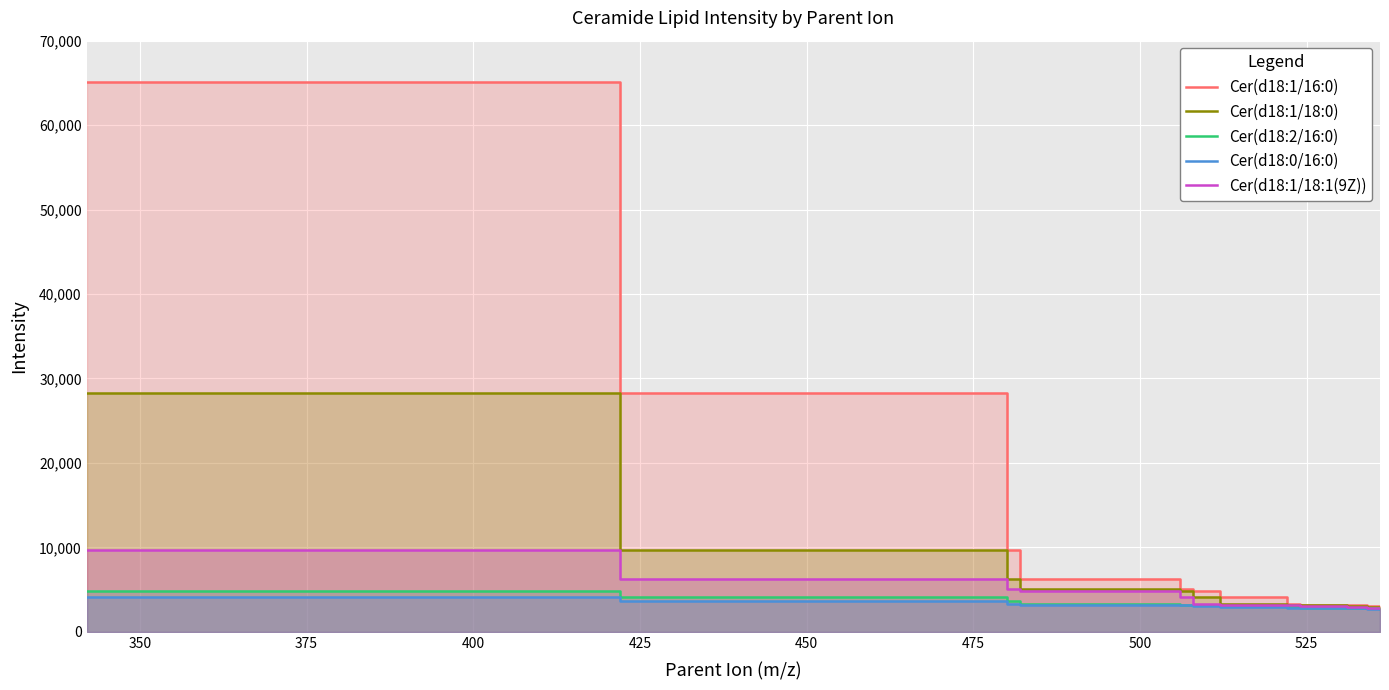

List the series in order of their peak value, lowest first.

Cer(d18:0/16:0), Cer(d18:2/16:0), Cer(d18:1/18:1(9Z)), Cer(d18:1/18:0), Cer(d18:1/16:0)